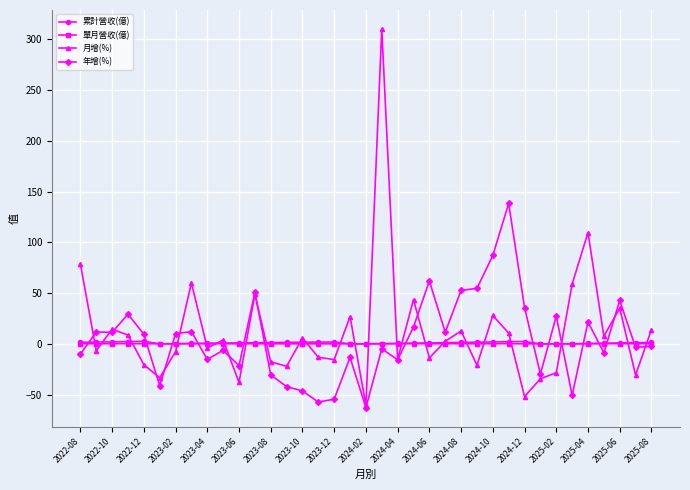

How many values in the 月增(%) series exceed 2?

19